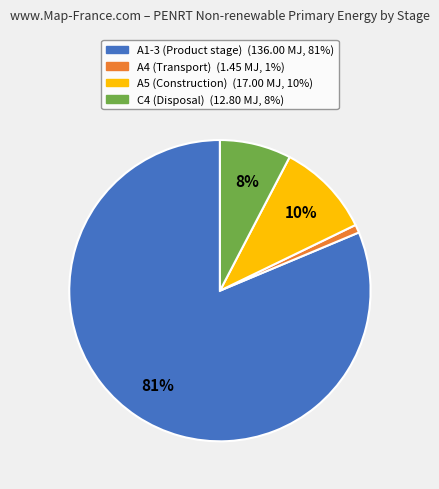

How many segments does this pie chart have?

4